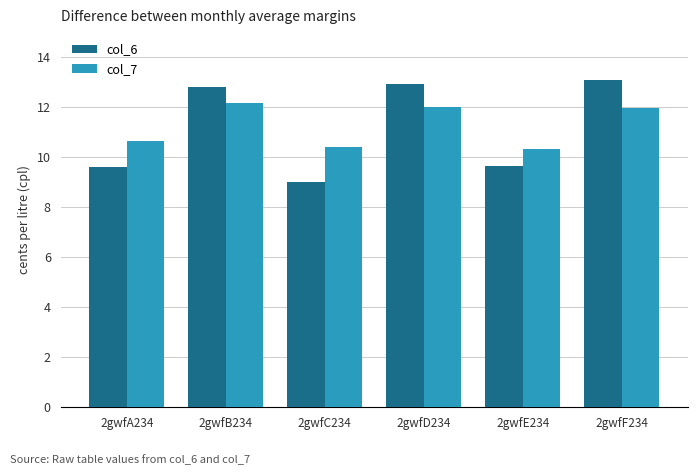

What value does the col_6 series have at 2gwfB234?

12.8